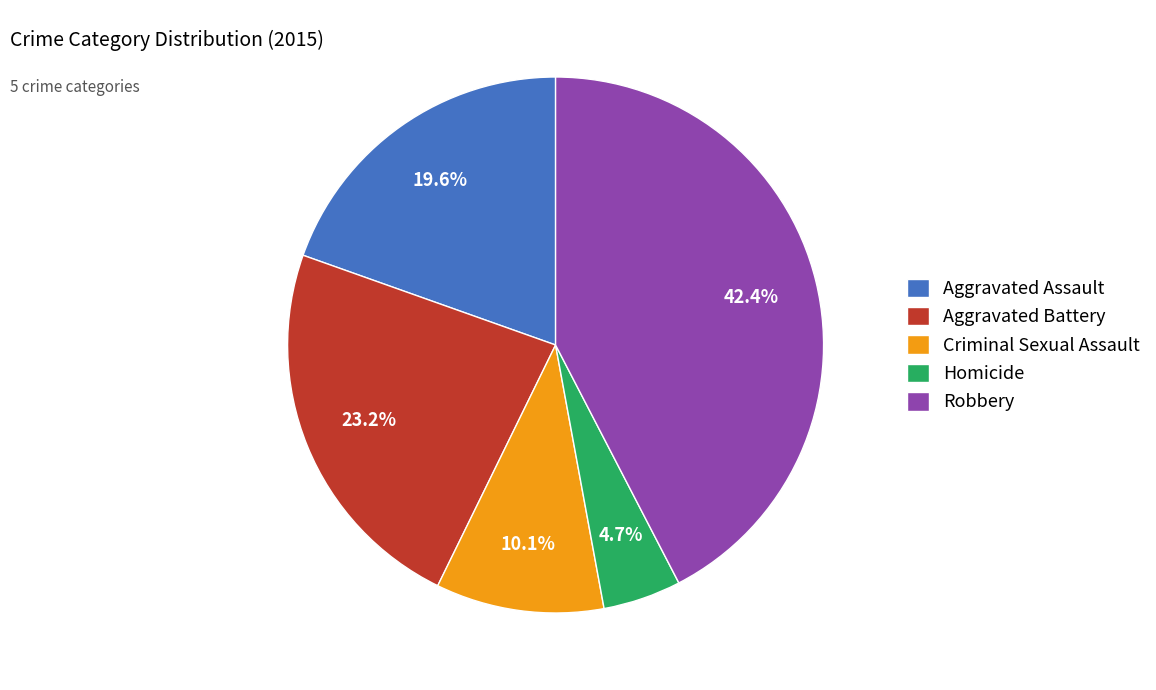

What percentage is the Criminal Sexual Assault slice, to the nearest percent?

10%